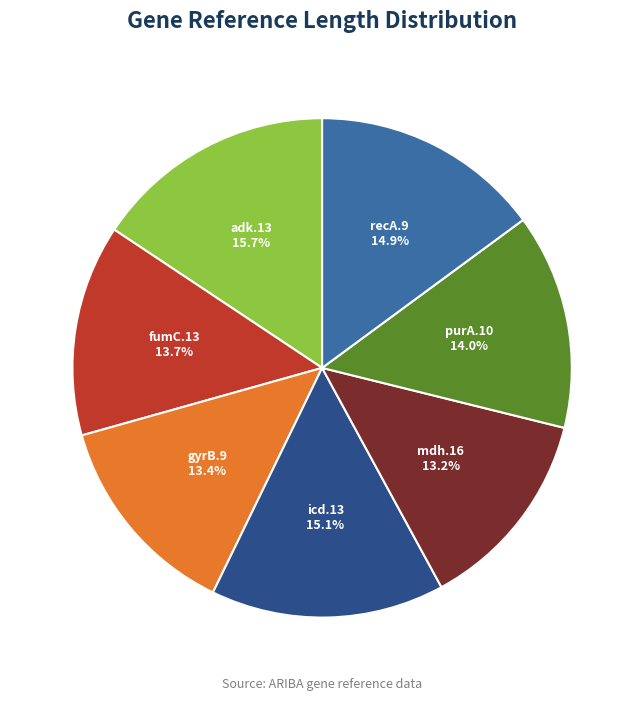

To the nearest percent, what is the average slice percentage?

14%